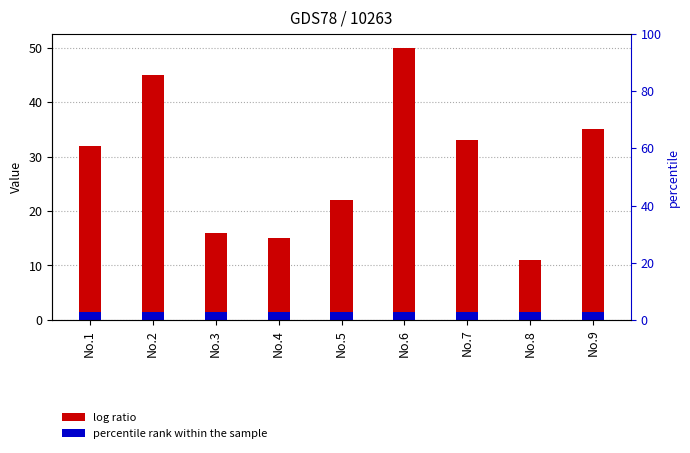

Which category has the highest value across all series?

No.6